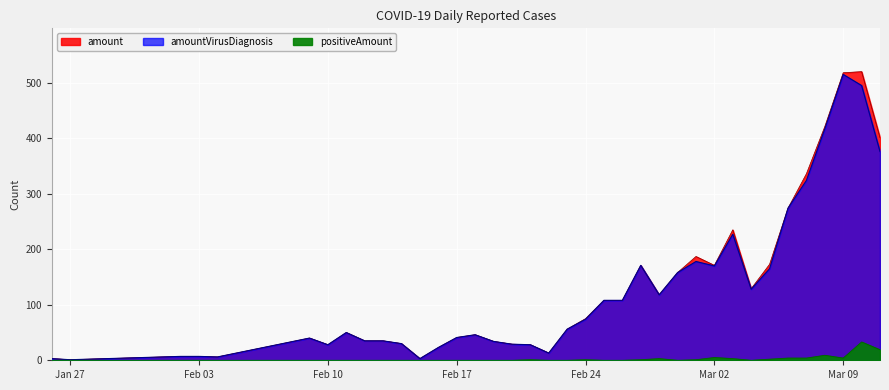

Reading right to left, list all the values displayed in this chart.

amount: 401	520	518	421	336	274	173	129	235	171	187	158	118	171	108	108	75	56	13	28	29	34	46	41	23	3	30	35	35	50	28	40	6	7	7	4	3	1	3
amountVirusDiagnosis: 376	495	515	417	324	274	165	128	227	170	178	158	118	171	108	108	74	56	13	28	29	34	46	41	23	3	30	35	35	50	28	40	6	7	7	4	3	1	3
positiveAmount: 19	33	4	9	4	4	2	0	3	5	1	0	3	1	0	0	1	0	0	1	0	0	0	0	0	0	0	0	0	0	0	0	0	0	0	0	0	0	0